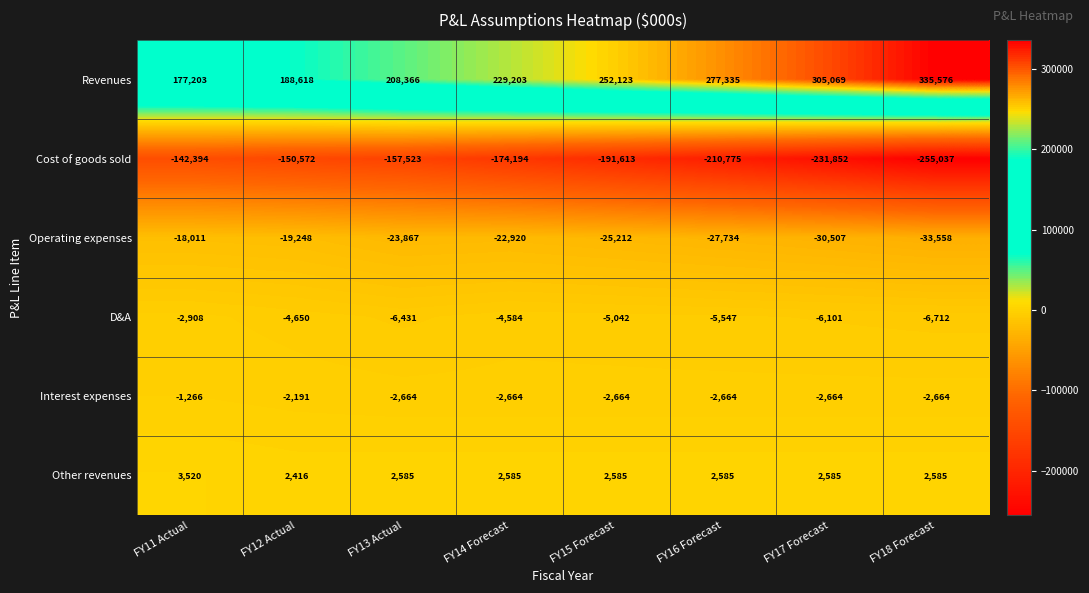

At how many categories does at least one series exceed 80874?

8